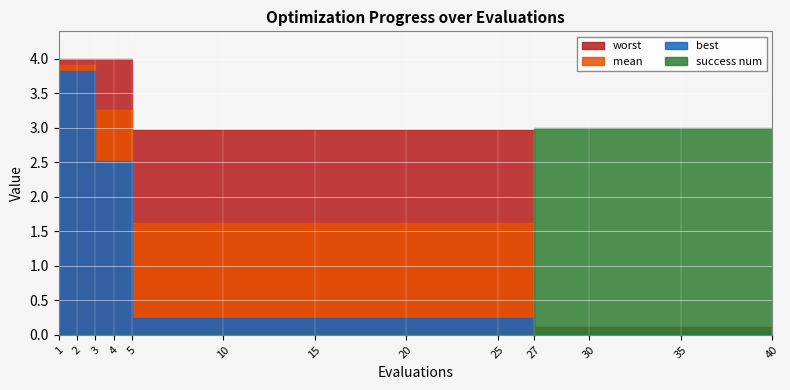

How many lines are shown in the chart?

4